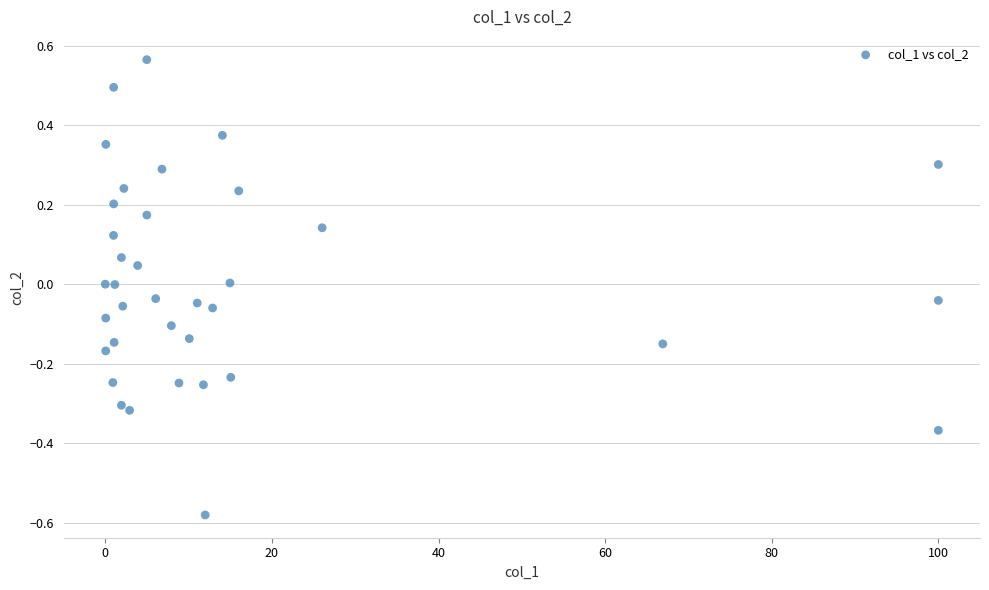

What is the range of Y values (max minus min)?

1.1